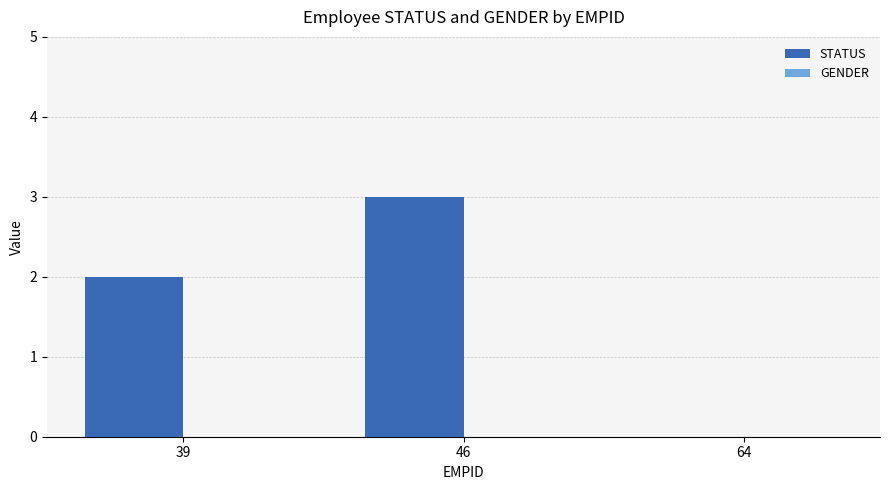

Which has a higher value, 64 or 46?

46